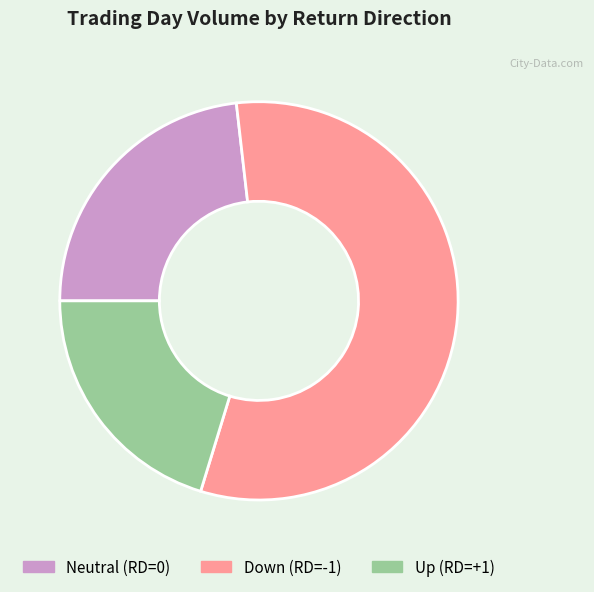

Is there any slice that represents more than half of the pie?

Yes